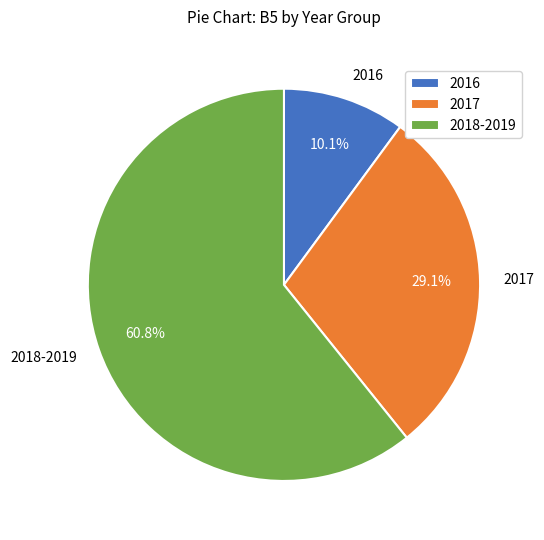

Between 2017 and 2018-2019, which is larger?

2018-2019